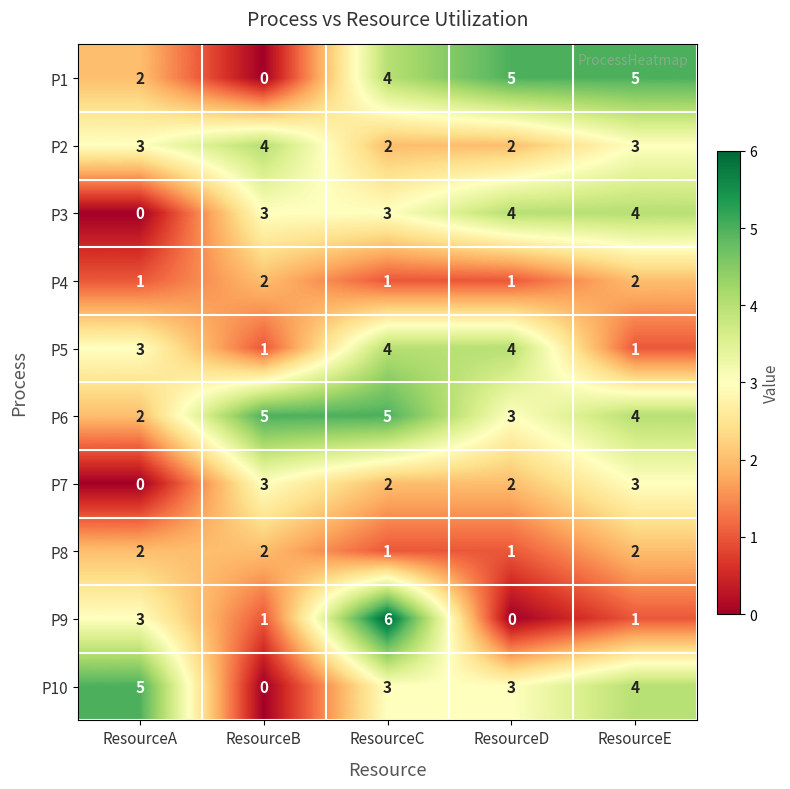

What is the sum of all P7 values?

10